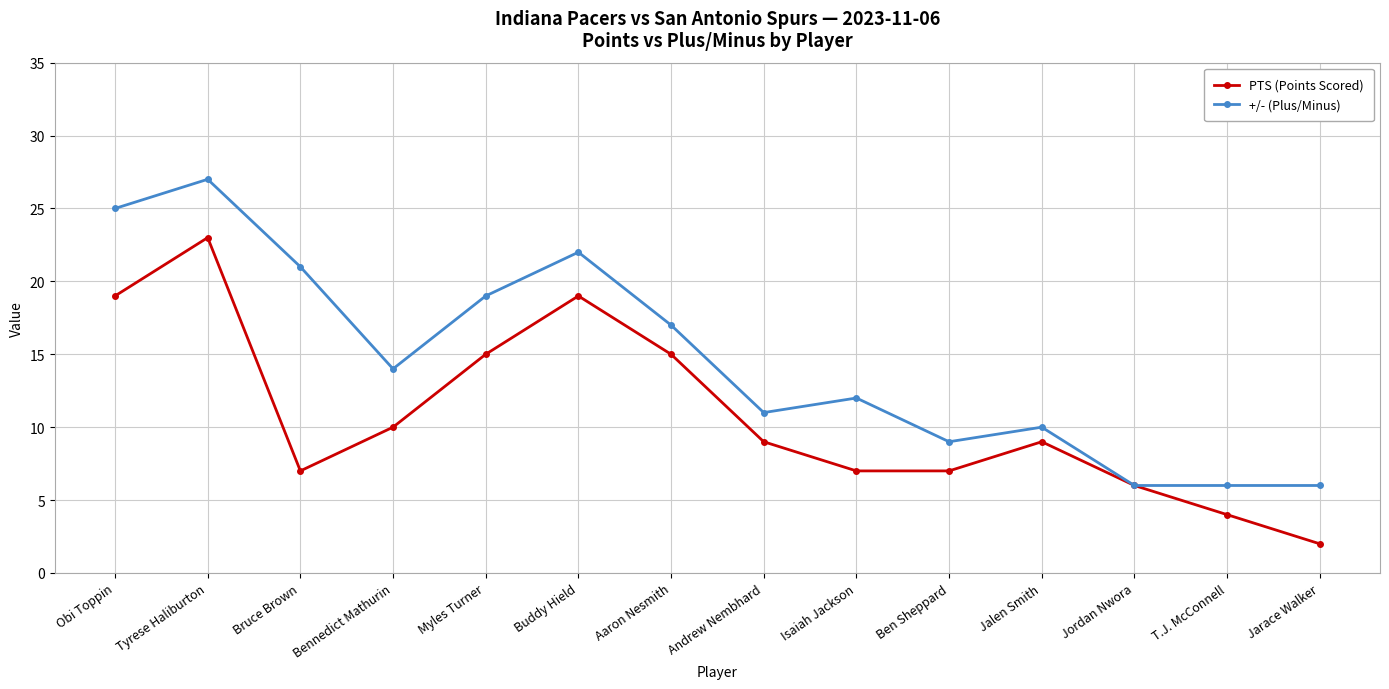

What is the average value of the PTS (Points Scored) series?

11